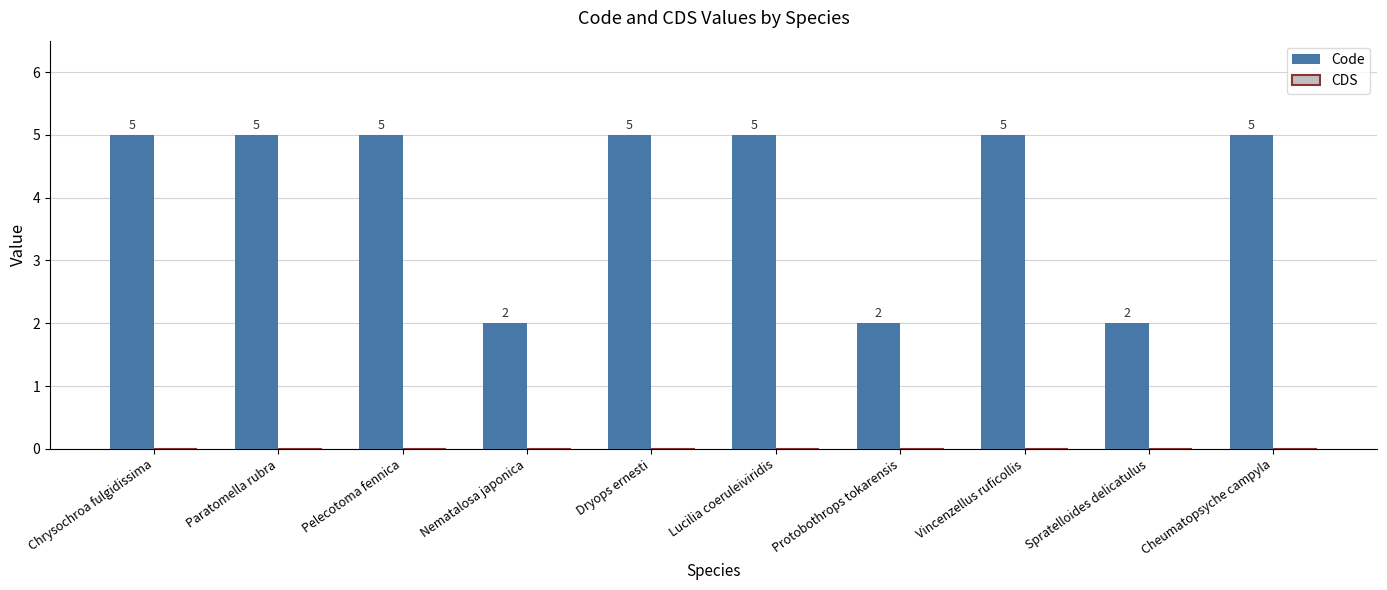

The value at Protobothrops tokarensis is 3. True or false?

False